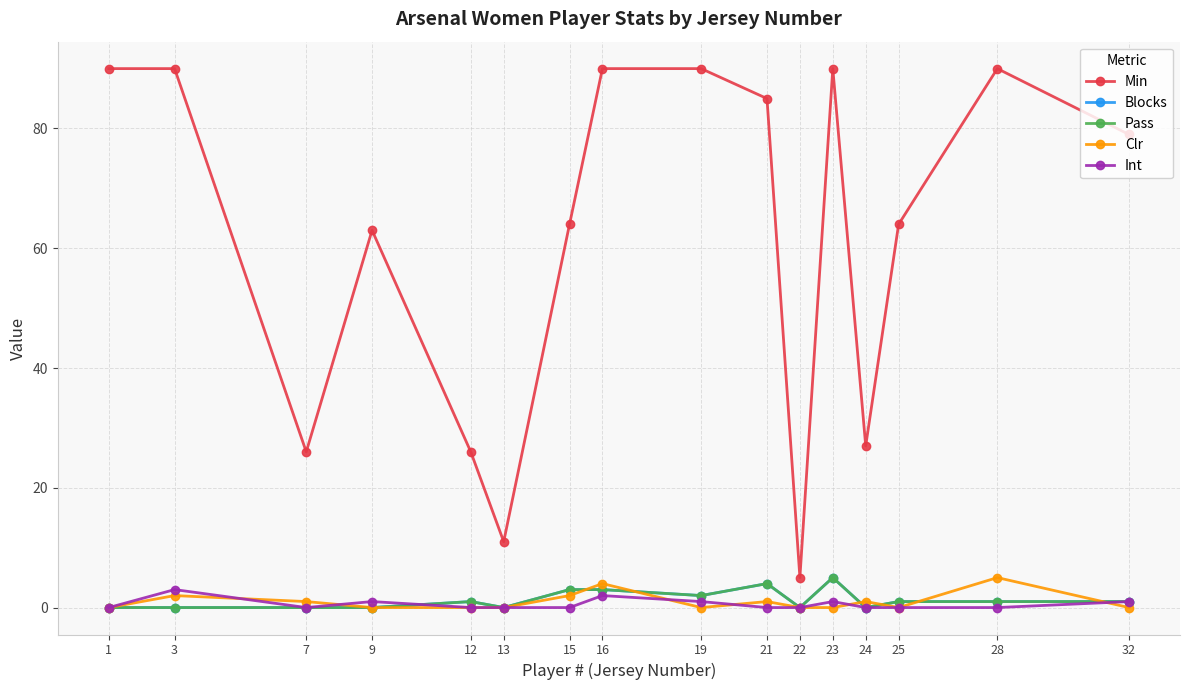

Which category has the highest value in the Min series?

1